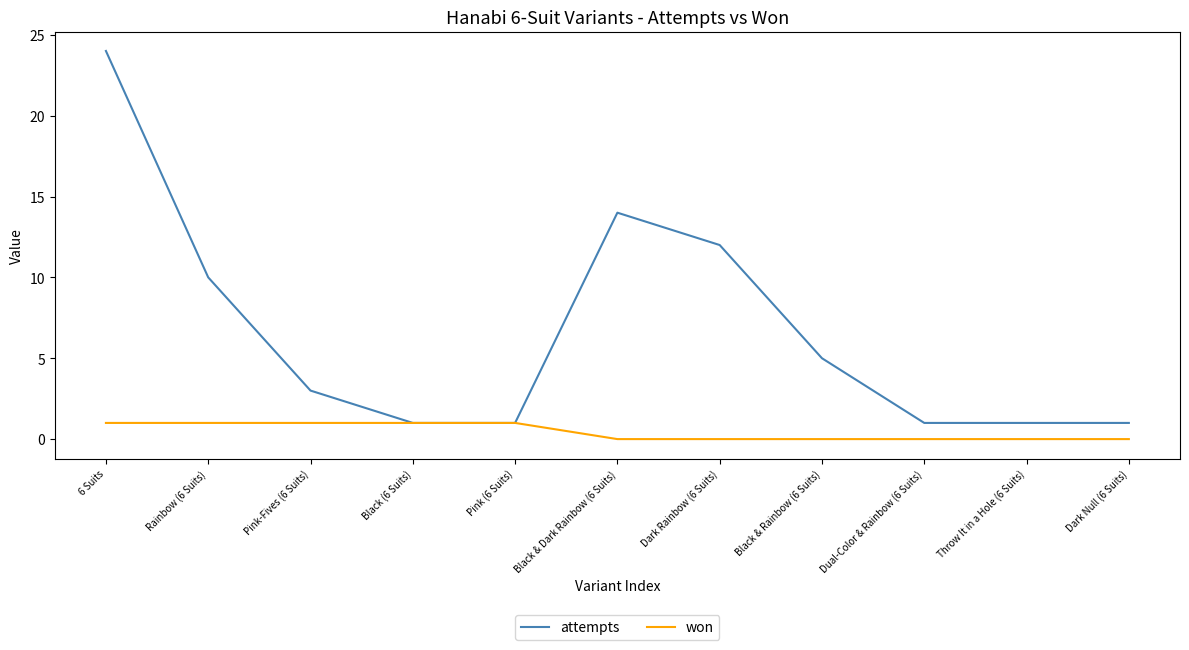

What position from the left is Pink (6 Suits)?

5